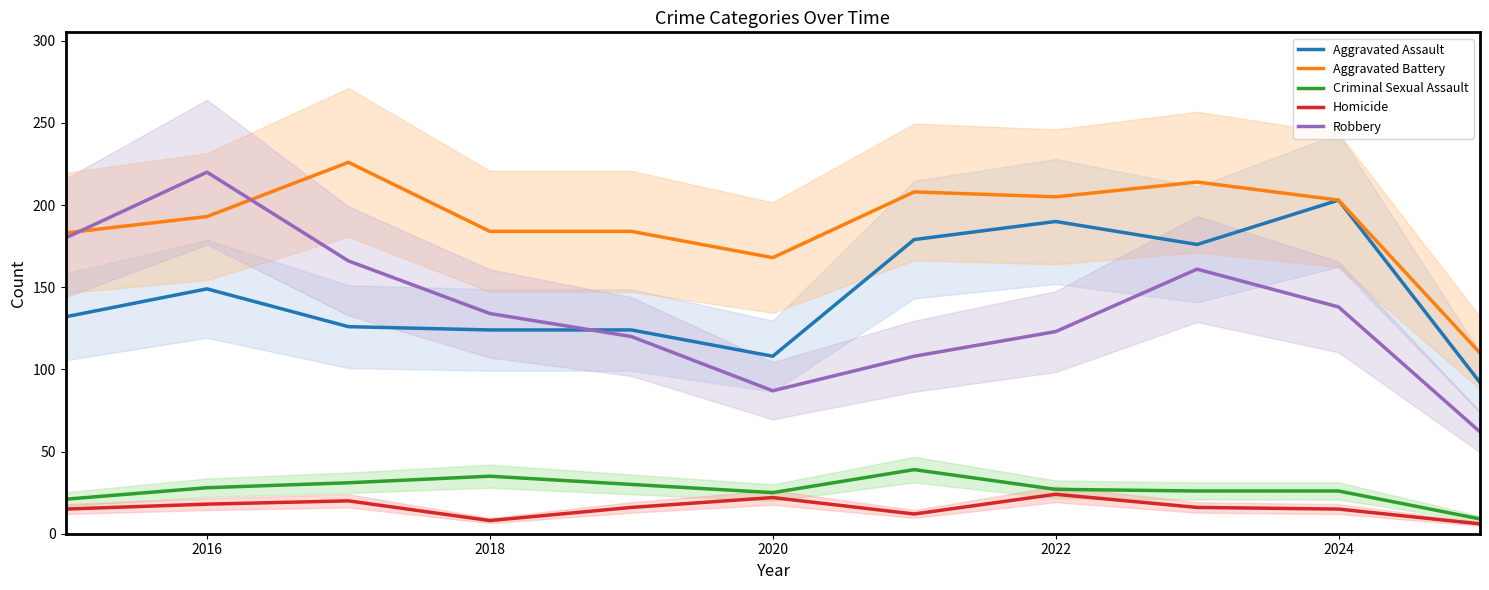

Which series has the widest spread of values?

Robbery